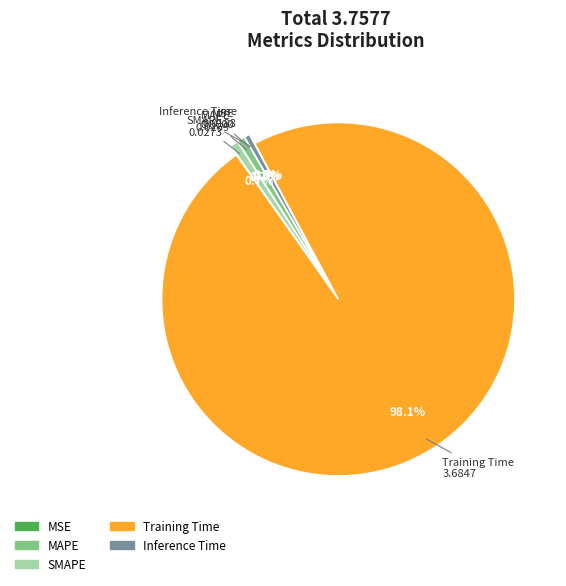

Combined, do SMAPE and Training Time account for over 50%?

Yes